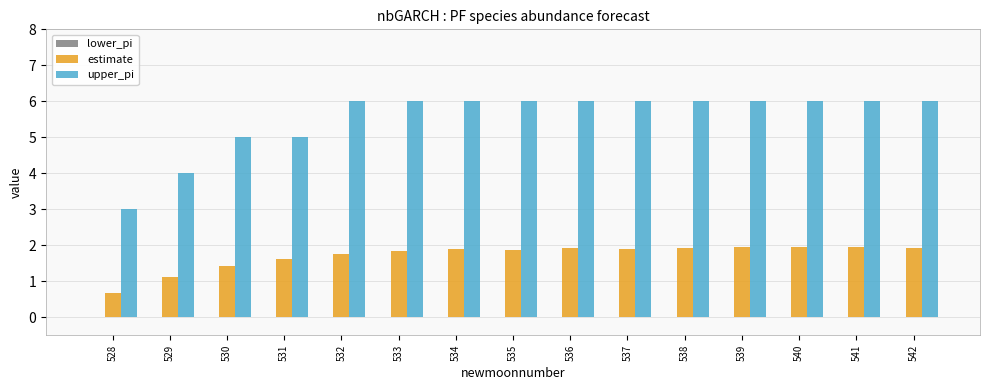

Where does the estimate series first go above 1?

529